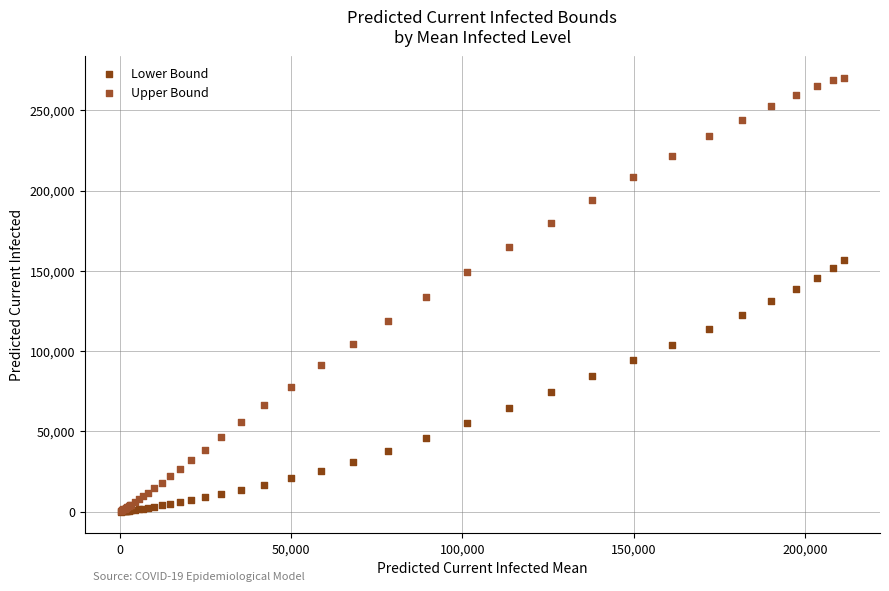

Which series has the widest spread of Y values?

Upper Bound